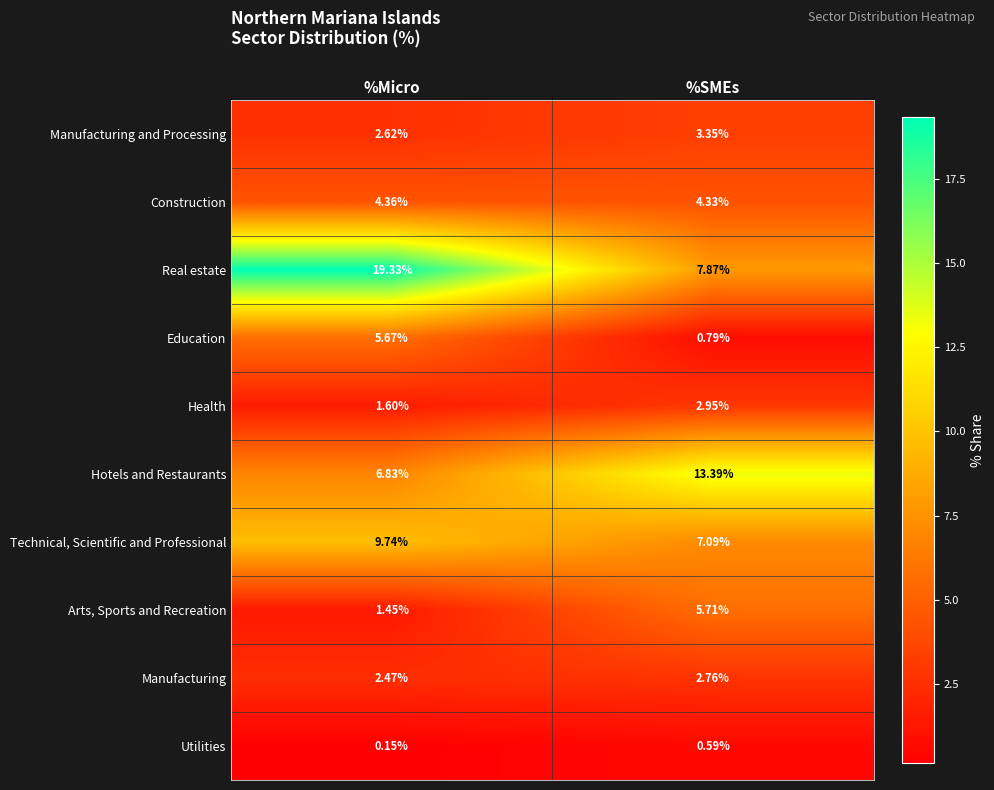

Which category has the highest value across all series?

%Micro